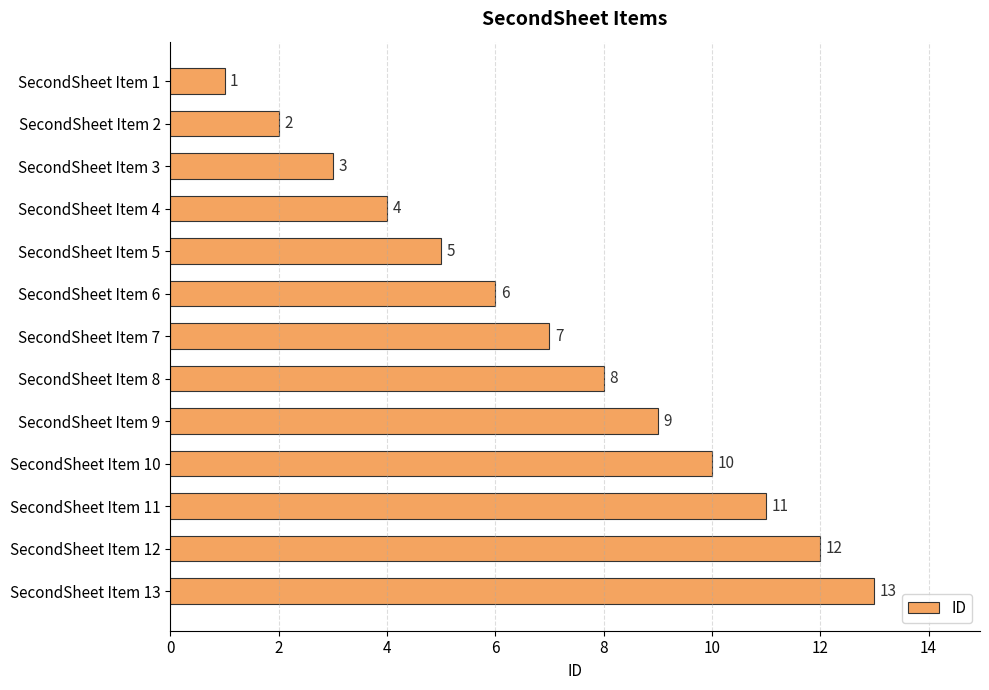

Are the bars horizontal?

Yes